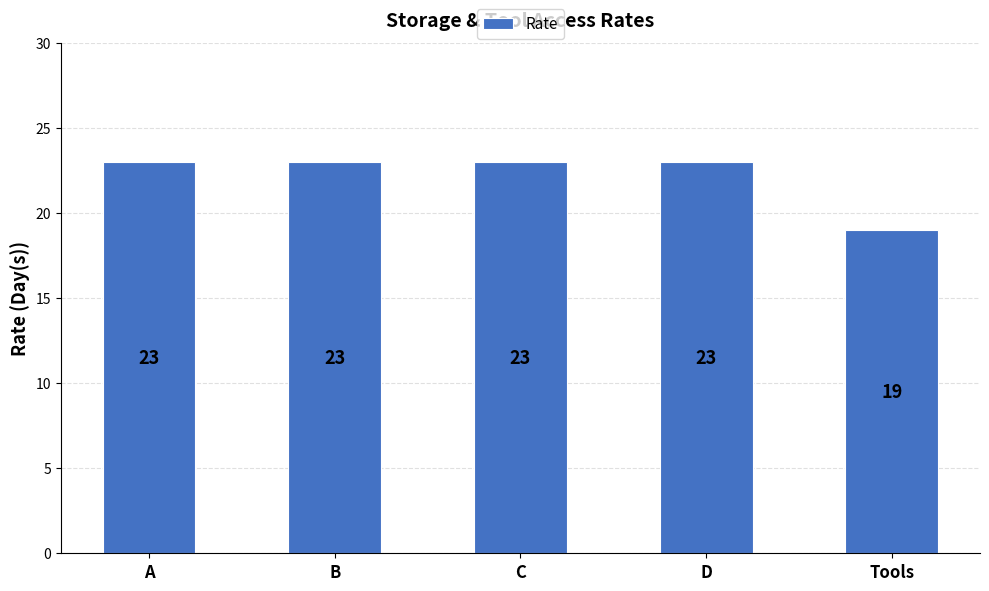

Reading right to left, list all the values displayed in this chart.

19	23	23	23	23